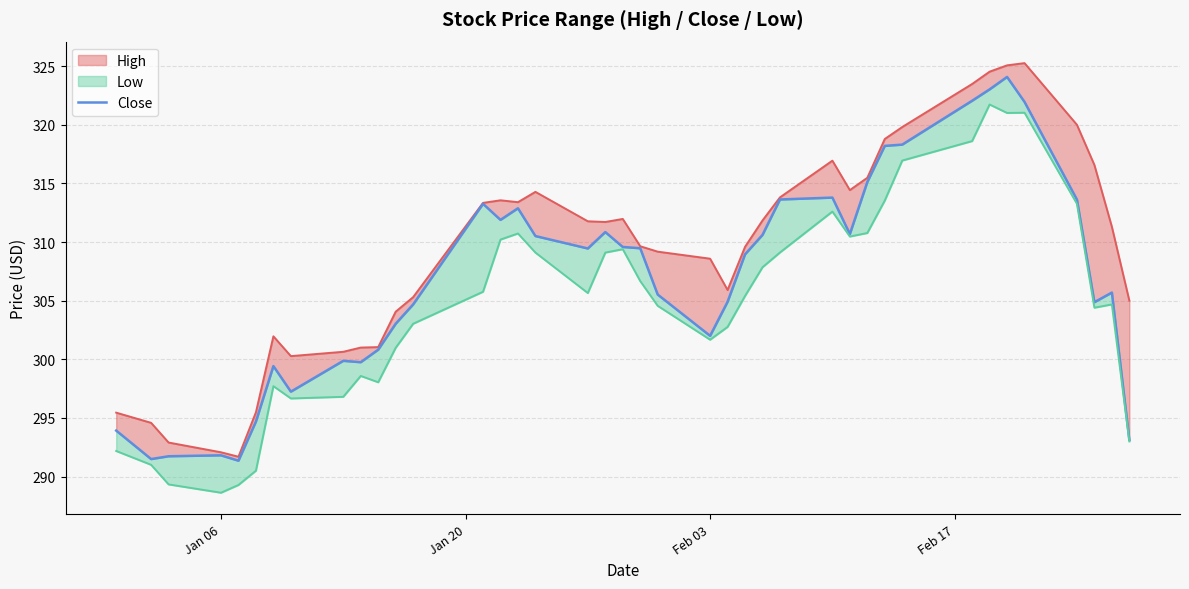

How many lines are shown in the chart?

1